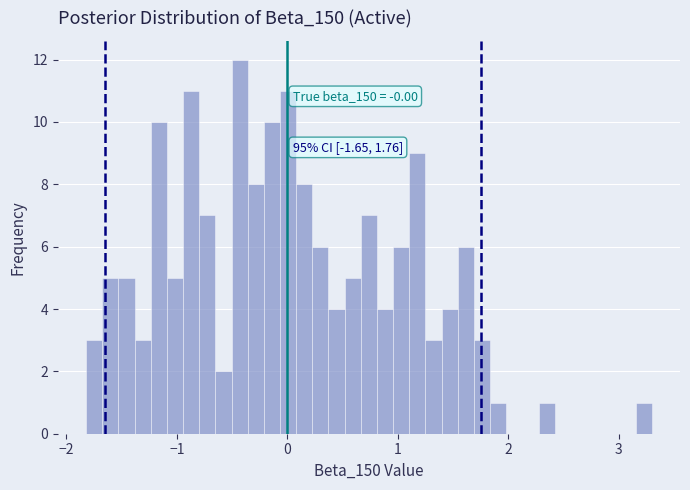

Read against the x-axis, roughly where is the centre of the tallest bar?

-0.4